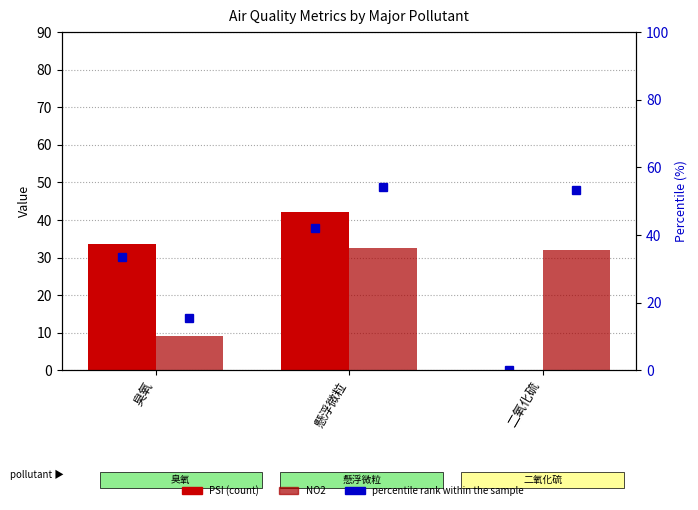

What value does the PSI series have at 臭氧?

33.5